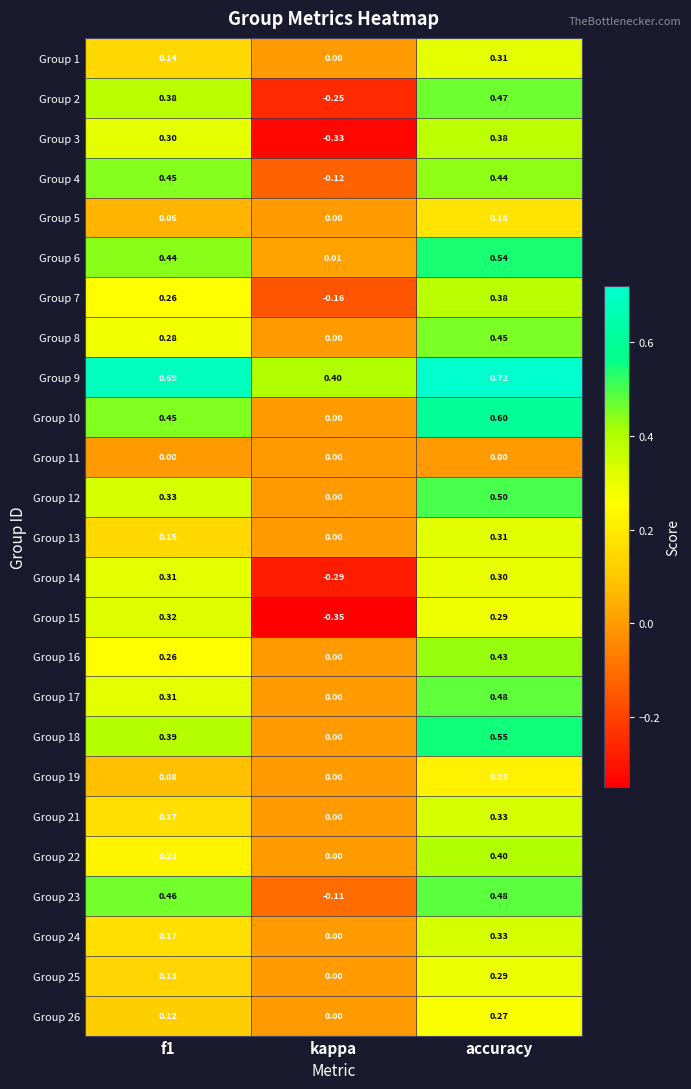

Which series changed the most between kappa and accuracy?

Group 2